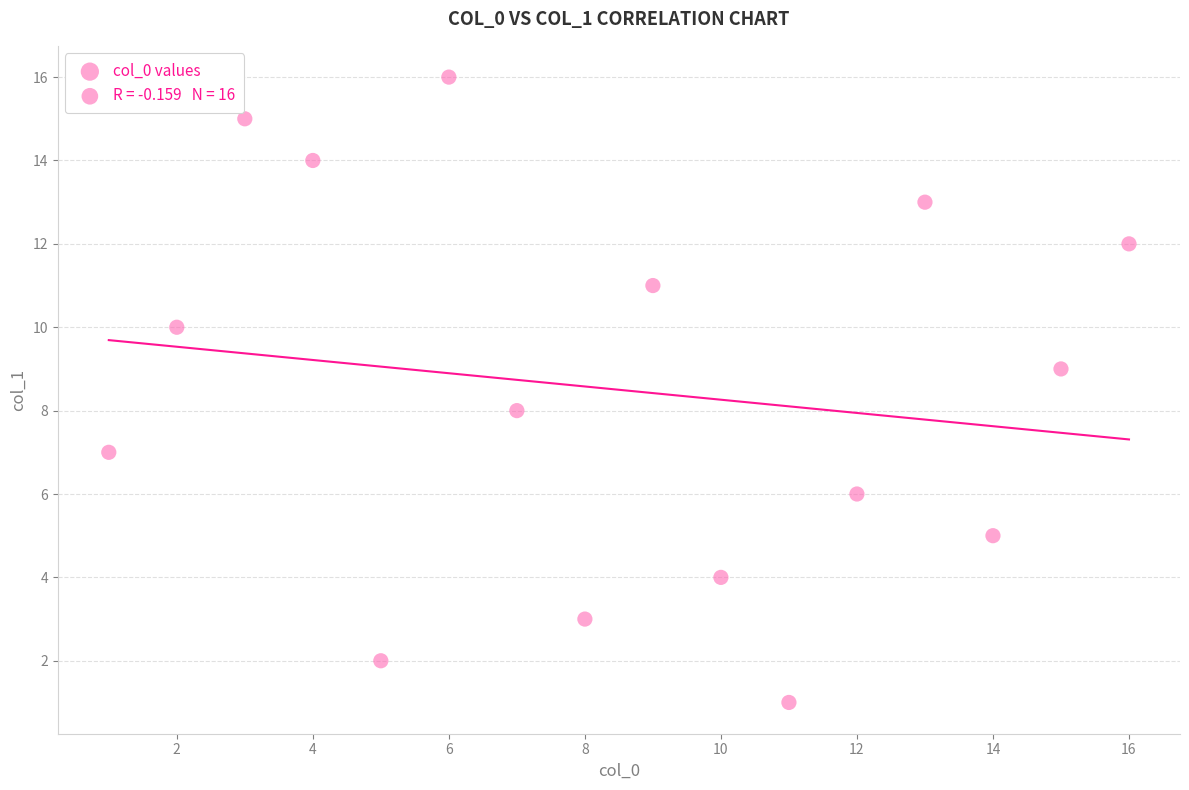

What is the range of X values (max minus min)?

15